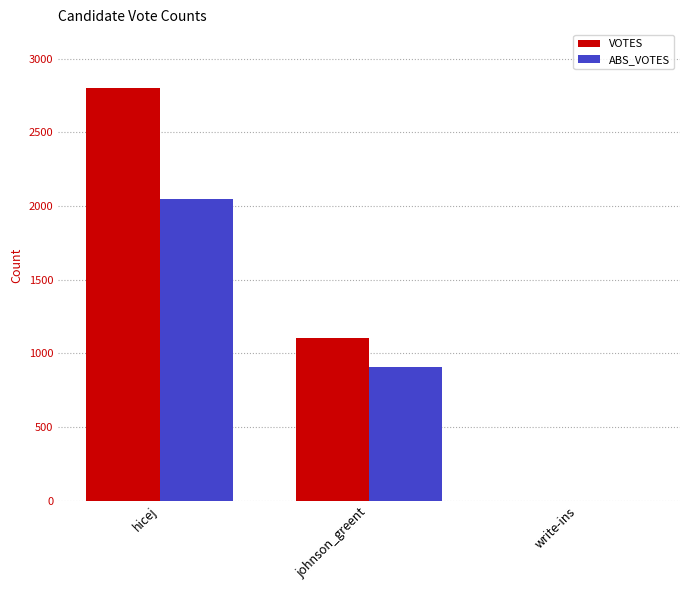

Count the ABS_VOTES values in the range 0 to 2048.

3